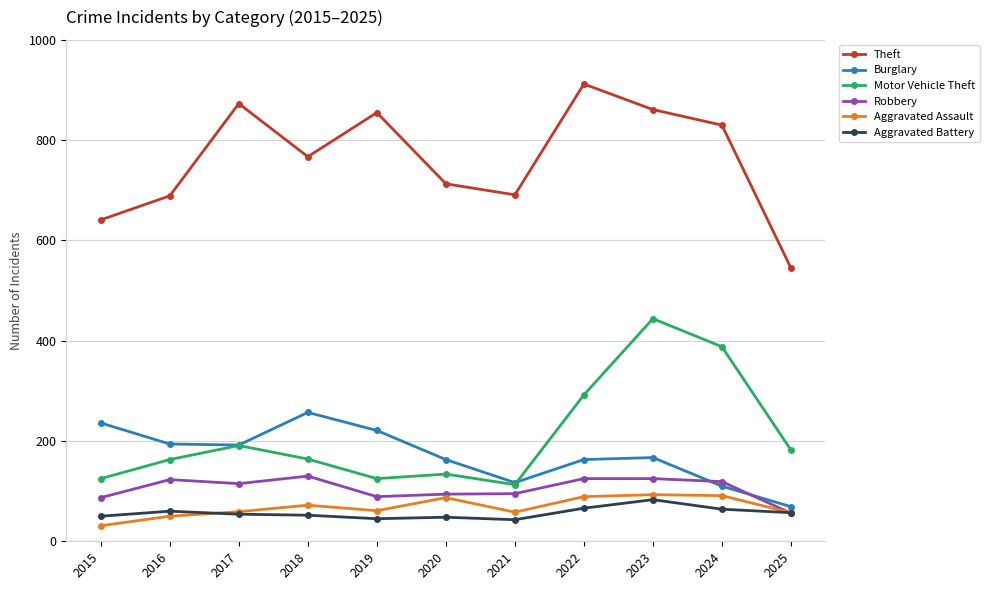

Is the value of Theft at 2015 greater than the value of Burglary at 2018?

Yes